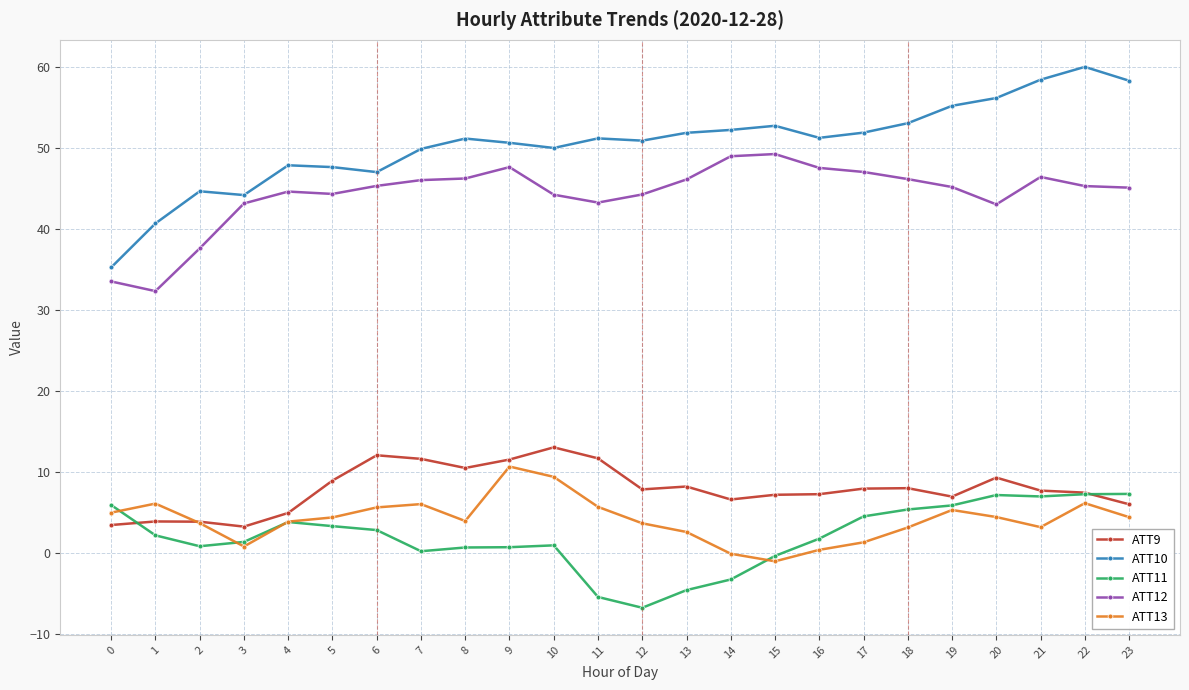

True or false: ATT9 and ATT10 intersect in this chart.

False